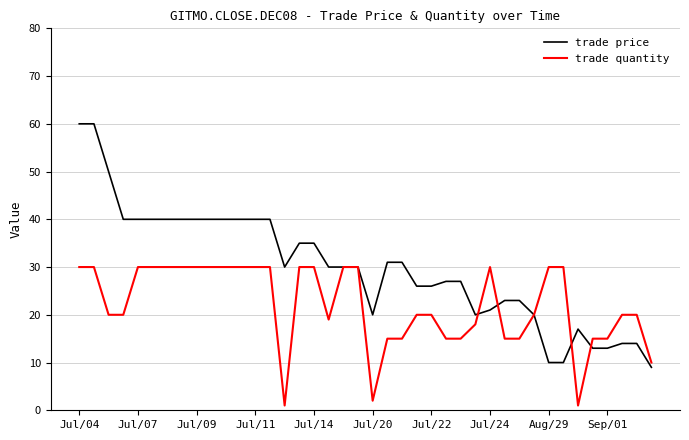

Reading left to right, list all the values displayed in this chart.

trade price: 60	60	50	40	40	40	40	40	40	40	40	40	40	40	30	35	35	30	30	30	20	31	31	26	26	27	27	20	21	23	23	20	10	10	17	13	13	14	14	9
trade quantity: 30	30	20	20	30	30	30	30	30	30	30	30	30	30	1	30	30	19	30	30	2	15	15	20	20	15	15	18	30	15	15	20	30	30	1	15	15	20	20	10